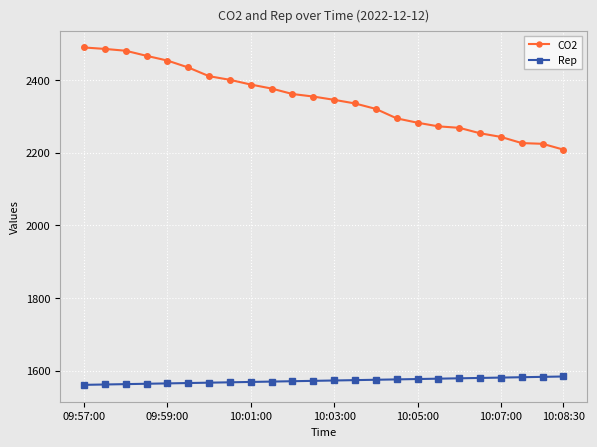

List the series in order of their overall mean, lowest first.

Rep, CO2